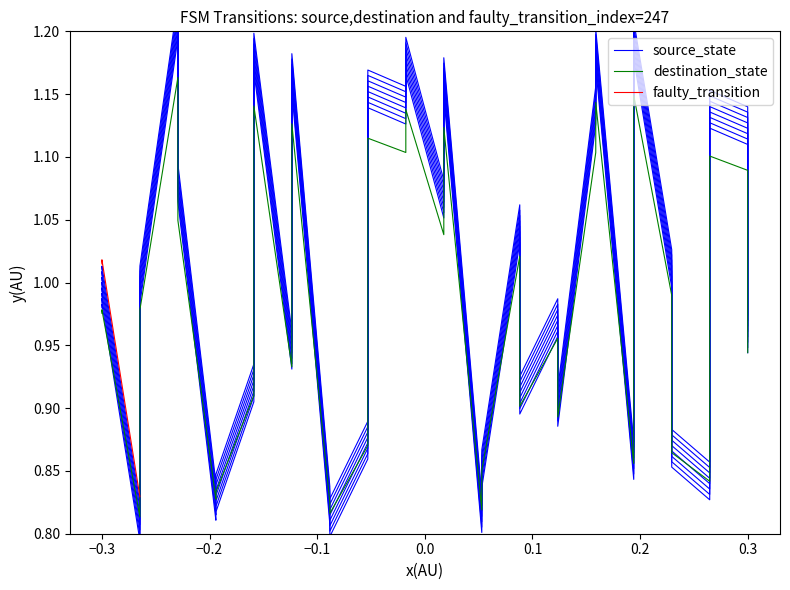

Reading left to right, transcribe all the data shown in this chart.

0=1.0	0=1.0	1=0.8	1=1.0	2=1.2	2=1.1	3=0.8	3=0.8	4=0.9	4=1.2	5=0.9	5=1.2	6=0.8	6=0.8	7=0.9	7=1.1	8=1.1	8=1.2	9=1.1	9=1.1	10=0.8	10=0.8	11=1.0	11=0.9	12=1.0	12=0.9	13=1.1	13=1.2	14=0.8	14=1.2	15=1.0	15=0.9	16=0.8	16=1.1	17=1.1	17=0.9